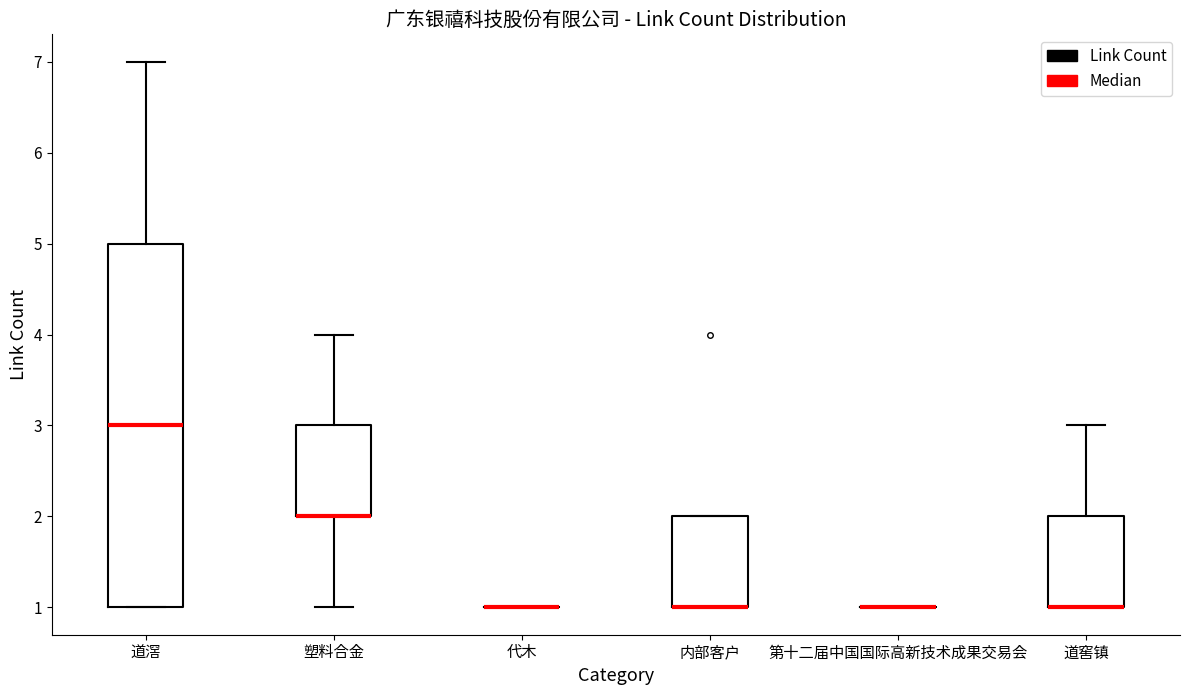

Reading left to right, read every box against the y-axis: the position of its median line, the range the box covers, and the ends of its whiskers. The values are not printed on the chart, so give them approximately, as read against the axis.

道滘: median 3, box 1 to 5, whiskers 1 to 7
塑料合金: median 2 (drawn on the box's lower edge), box 2 to 3, whiskers 1 to 4
代木: box collapsed to a line at 1, whiskers 1 to 1
内部客户: median 1 (drawn on the box's lower edge), box 1 to 2, whiskers 1 to 2
第十二届中国国际高新技术成果交易会: box collapsed to a line at 1, whiskers 1 to 1
道窖镇: median 1 (drawn on the box's lower edge), box 1 to 2, whiskers 1 to 3